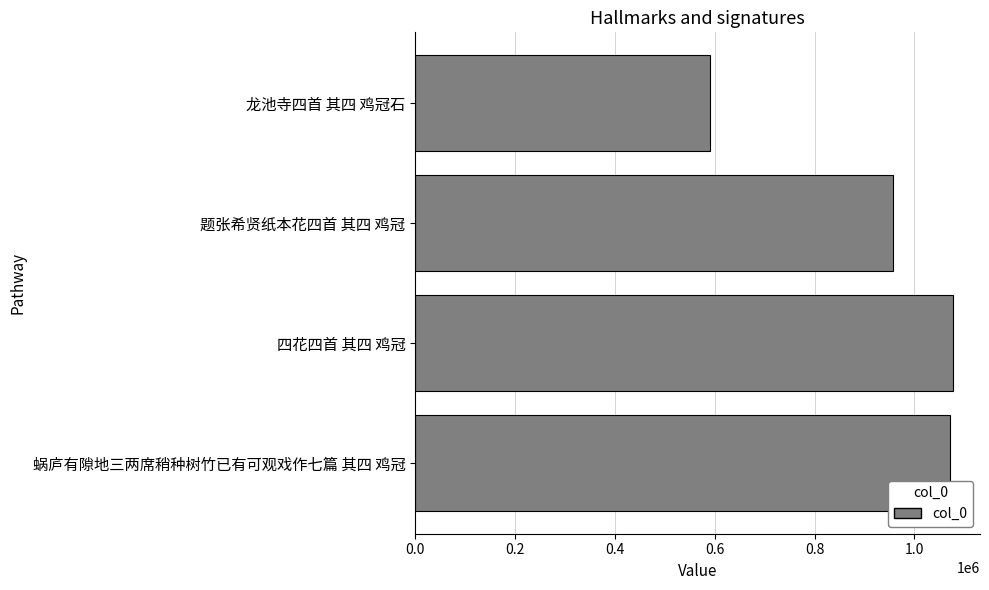

What is the average value?

923885